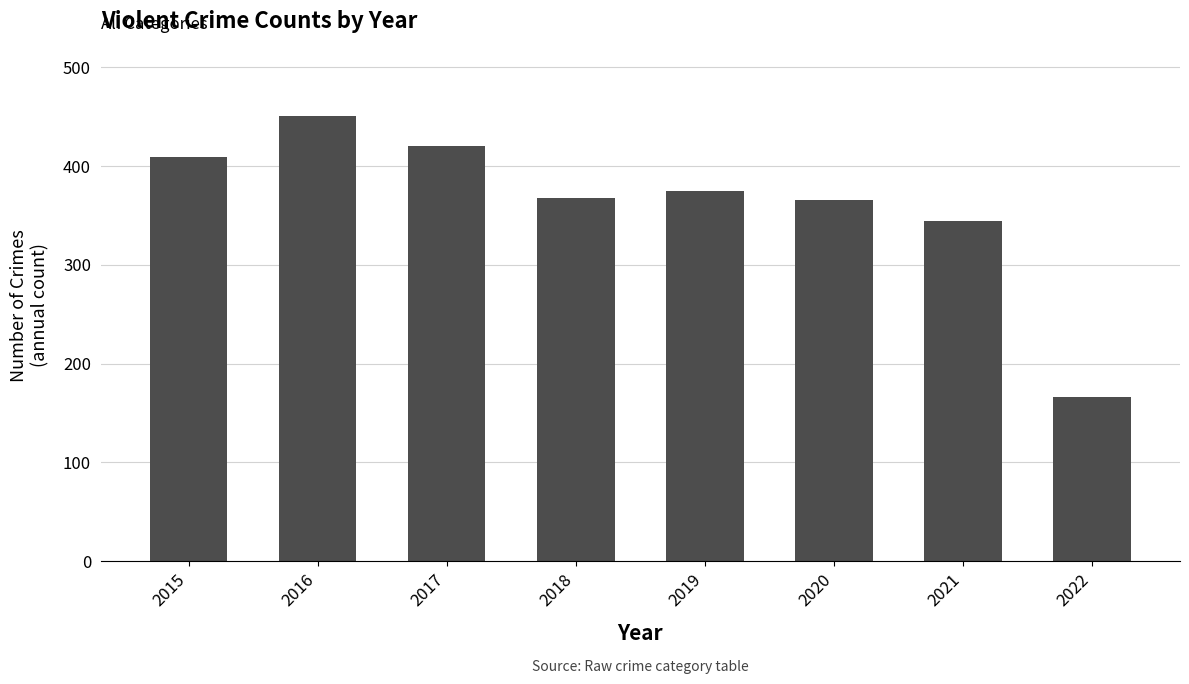

At which label is the value closest to 308?

2021